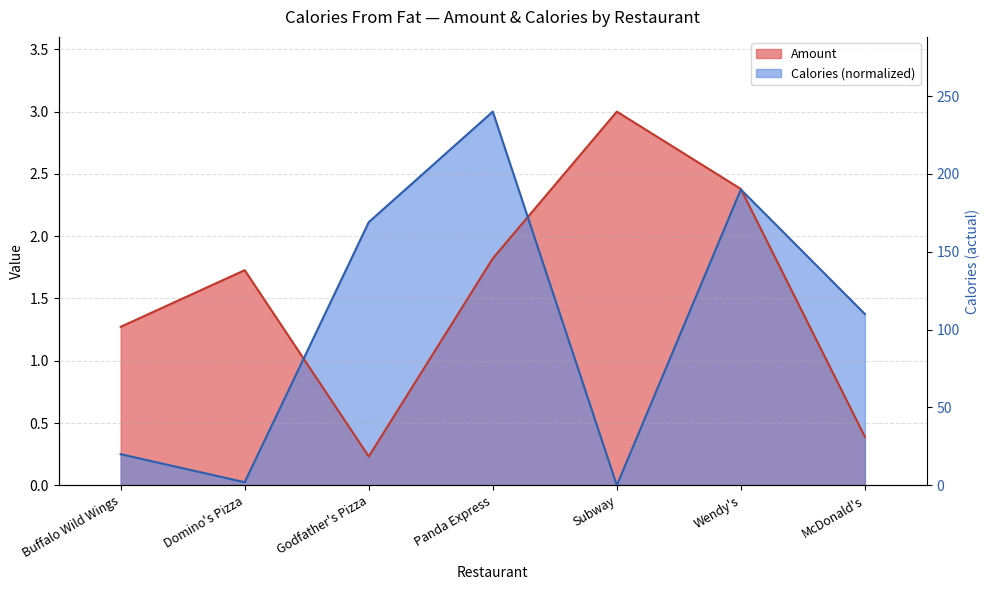

At which category is the sum across all series the highest?

Panda Express